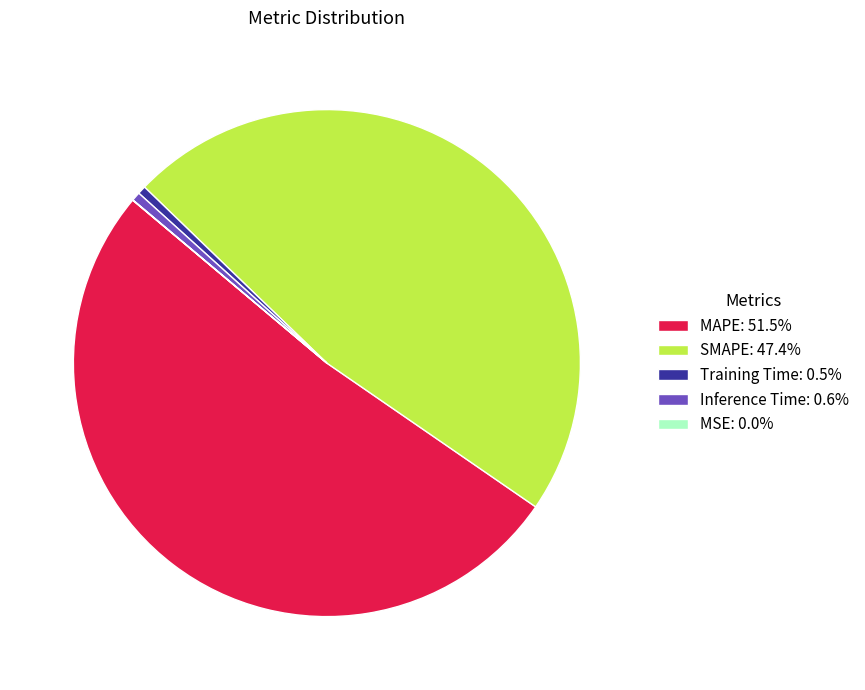

Is there a majority slice in this chart?

Yes